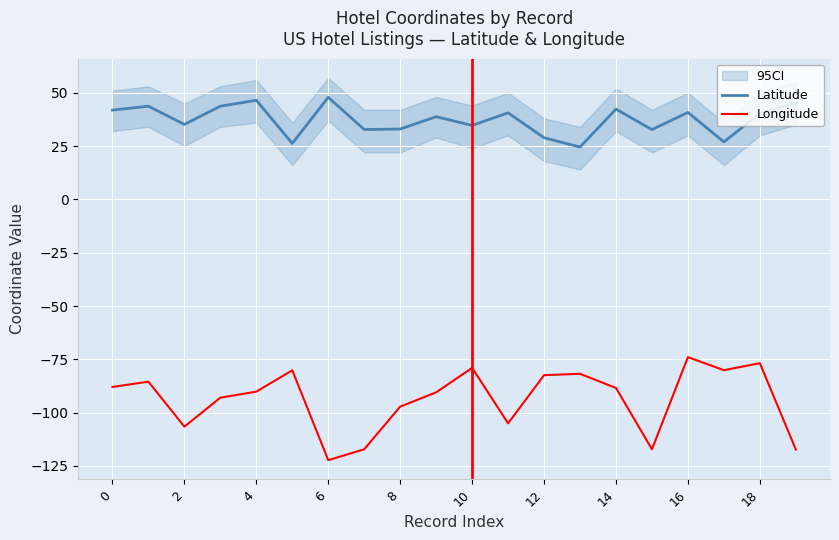

The Longitude series shows -76.8 at 18. True or false?

True